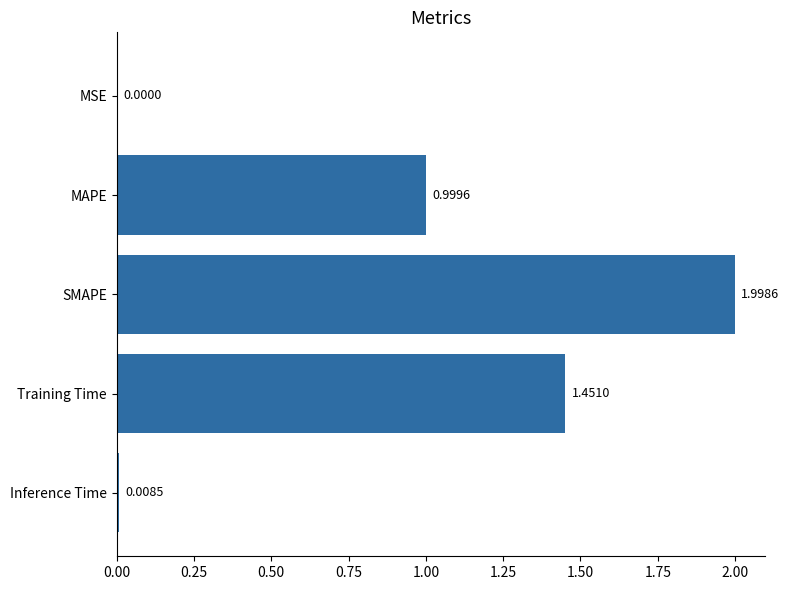

What is the change in value from SMAPE to Inference Time?

-2.0